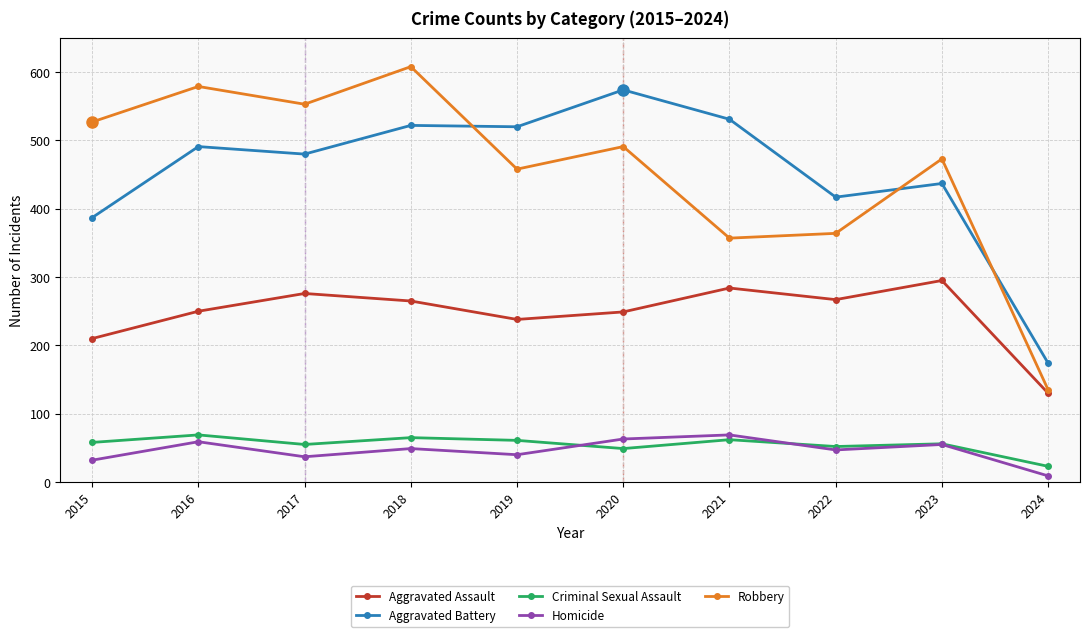

What are all the series names shown in the legend?

Aggravated Assault, Aggravated Battery, Criminal Sexual Assault, Homicide, Robbery